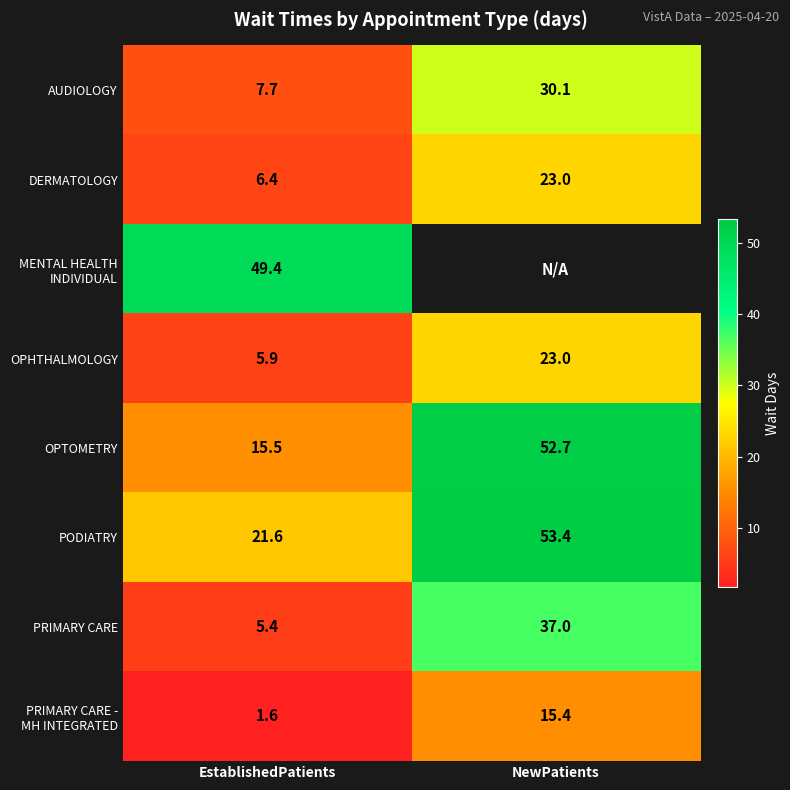

List the labels in order of PRIMARY CARE value, largest first.

NewPatients, EstablishedPatients